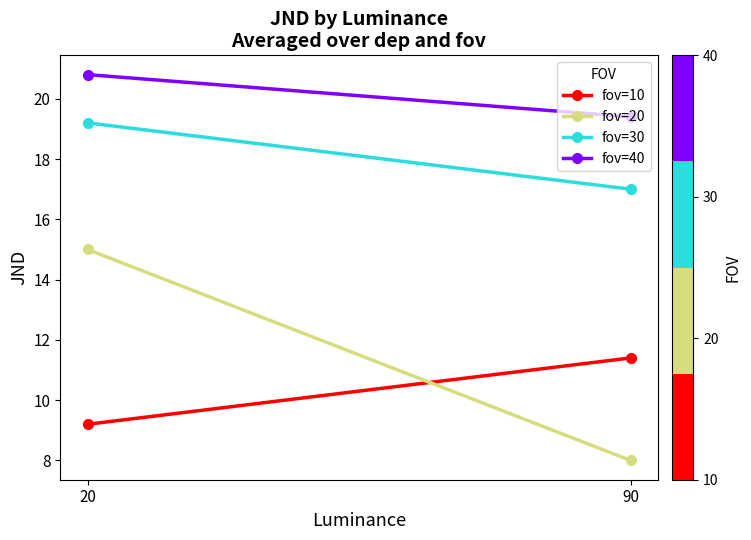

Rank the series by their maximum value, from highest to lowest.

fov=40, fov=30, fov=20, fov=10